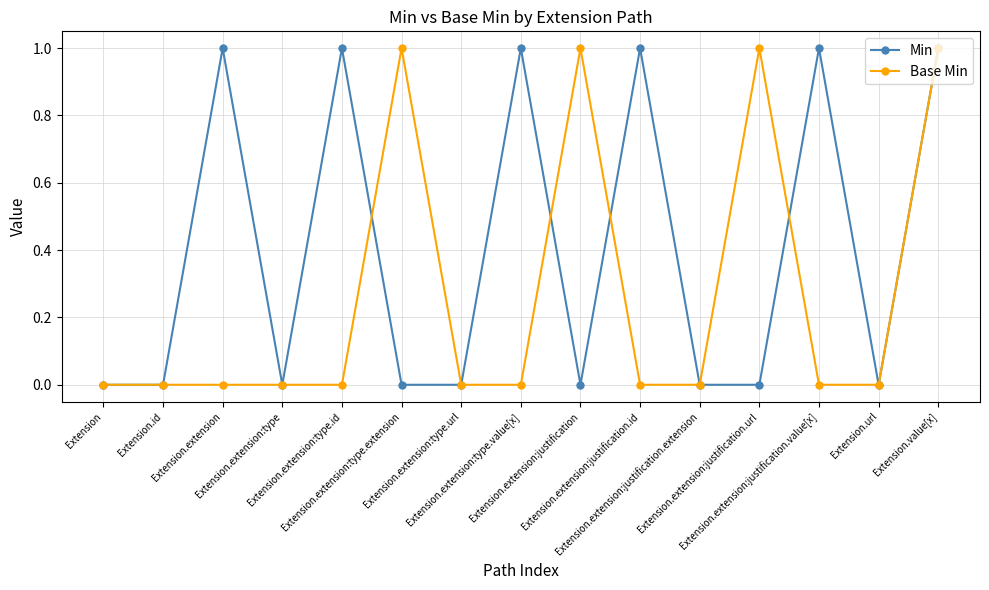

Is it true that Base Min equals -1 at Extension.extension:type?

False